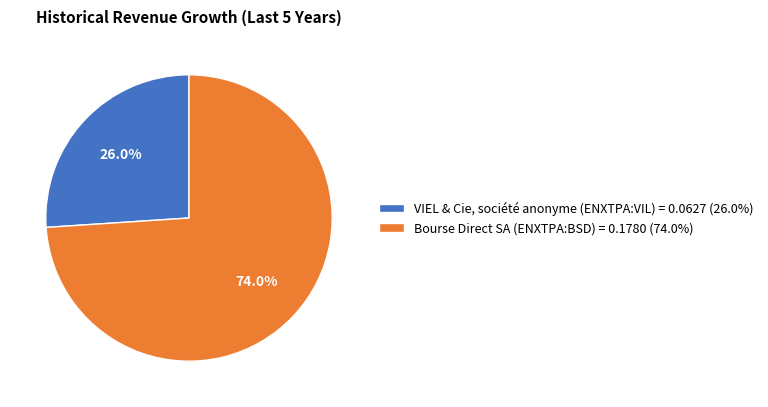

Which slice is the smallest?

VIEL & Cie, société anonyme (ENXTPA:VIL)